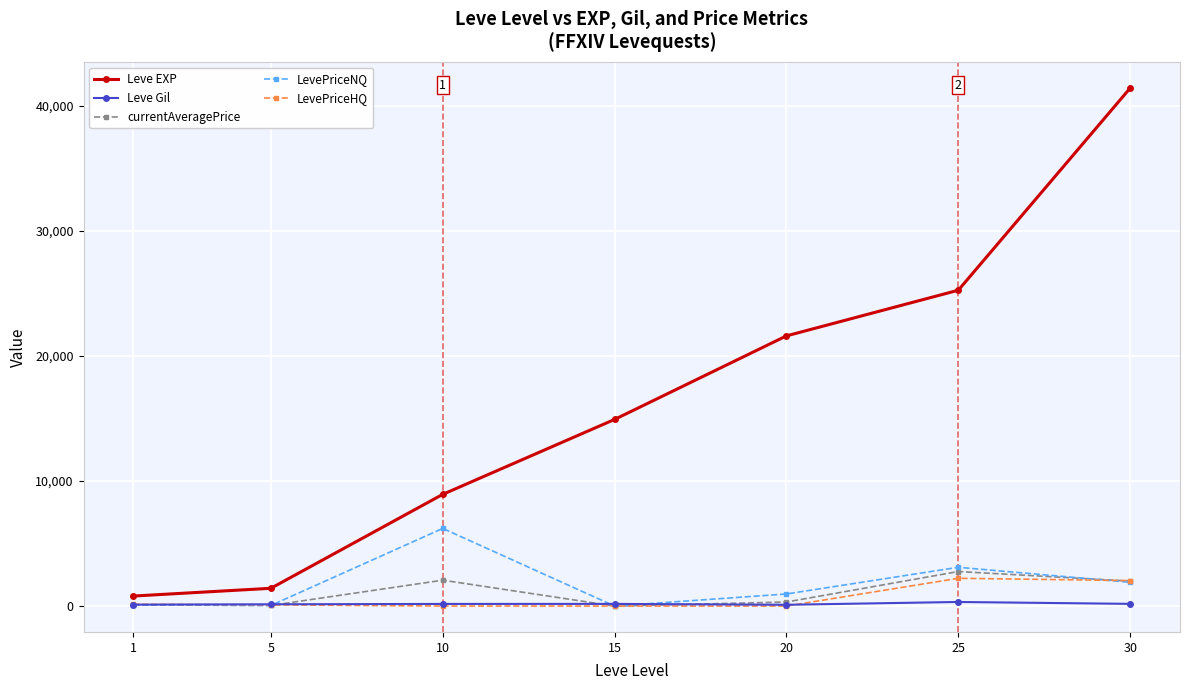

What is the value of the Leve EXP point at the 3rd from the left?

8930.0